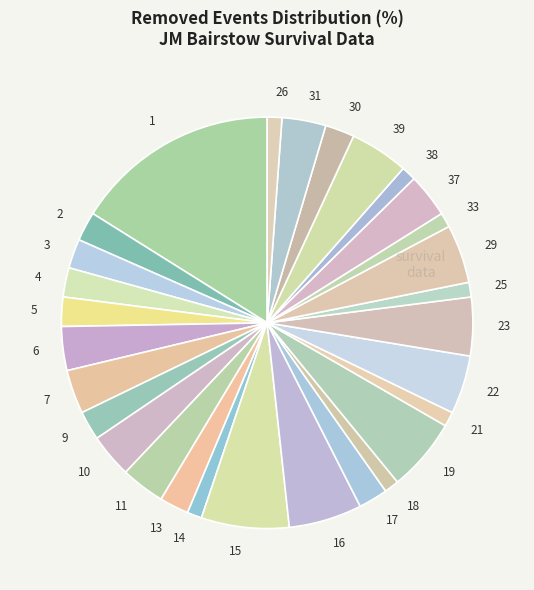

Is there any slice that represents more than half of the pie?

No